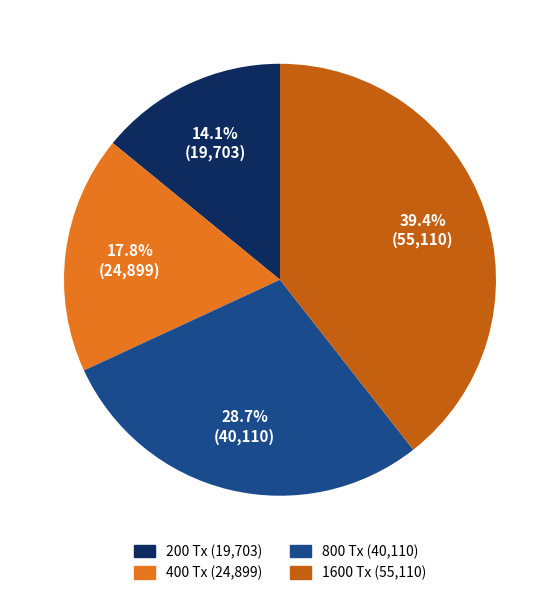

To the nearest percent, what is the combined percentage of 800 Tx and 1600 Tx?

68%